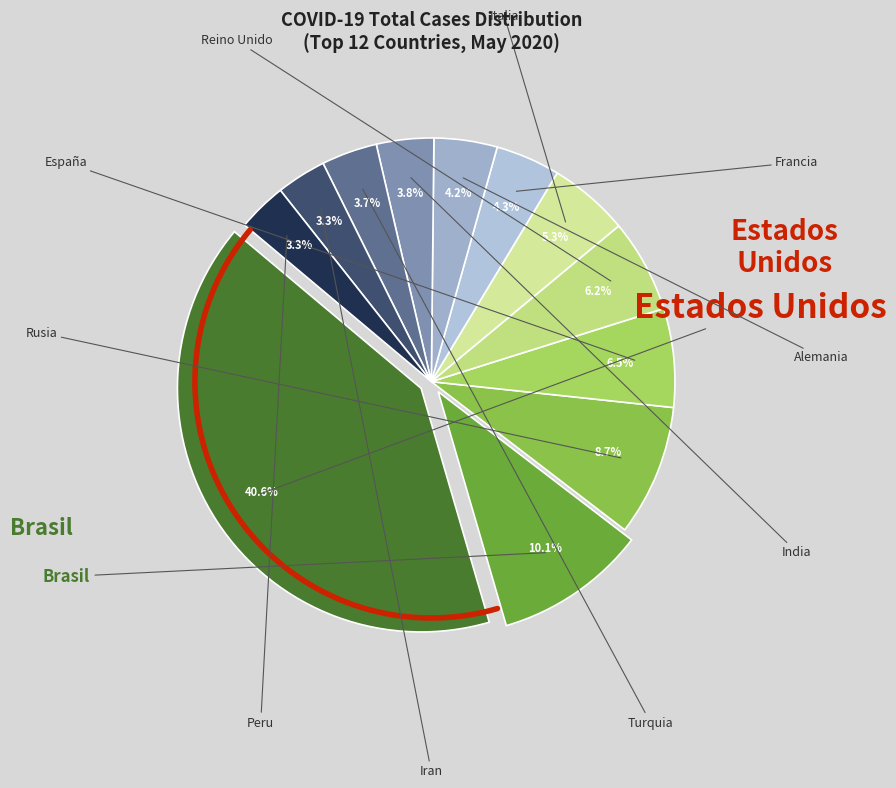

How many segments does this pie chart have?

12